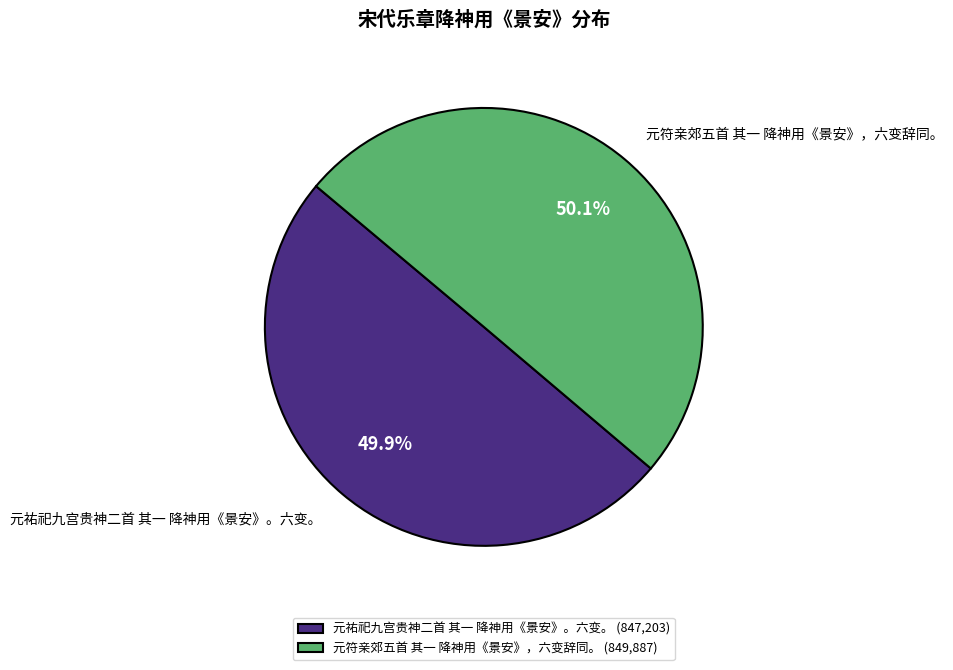

Approximately how many times larger is the value at 元祐祀九宫贵神二首 其一 降神用《景安》。六变。 compared to 元符亲郊五首 其一 降神用《景安》，六变辞同。?

1.0